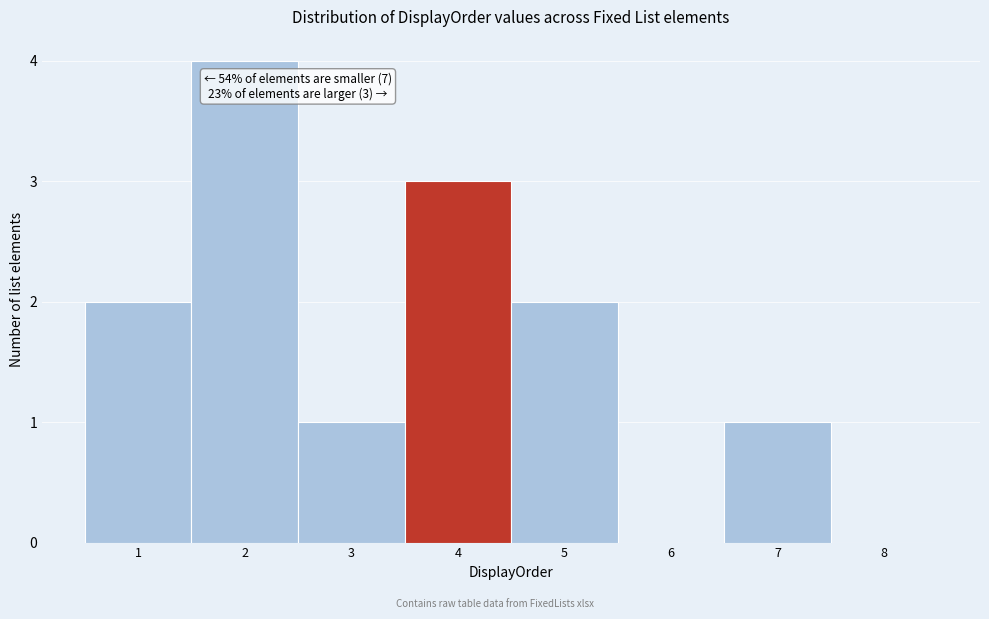

Which range on the x-axis has the tallest bar?

1.5 to 2.5